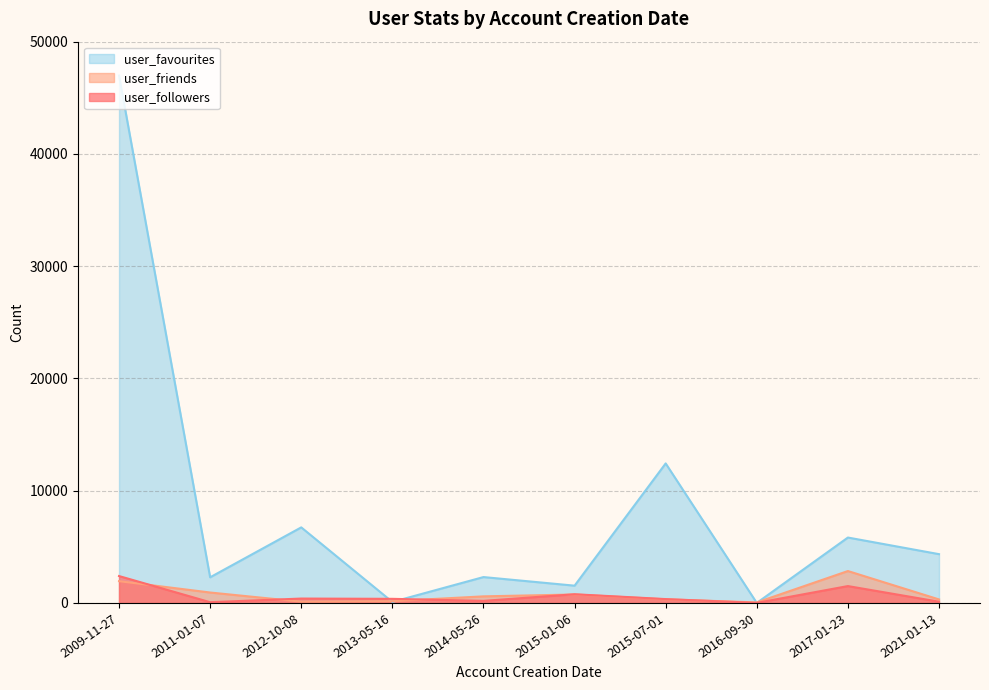

Which series has the widest spread of values?

user_favourites